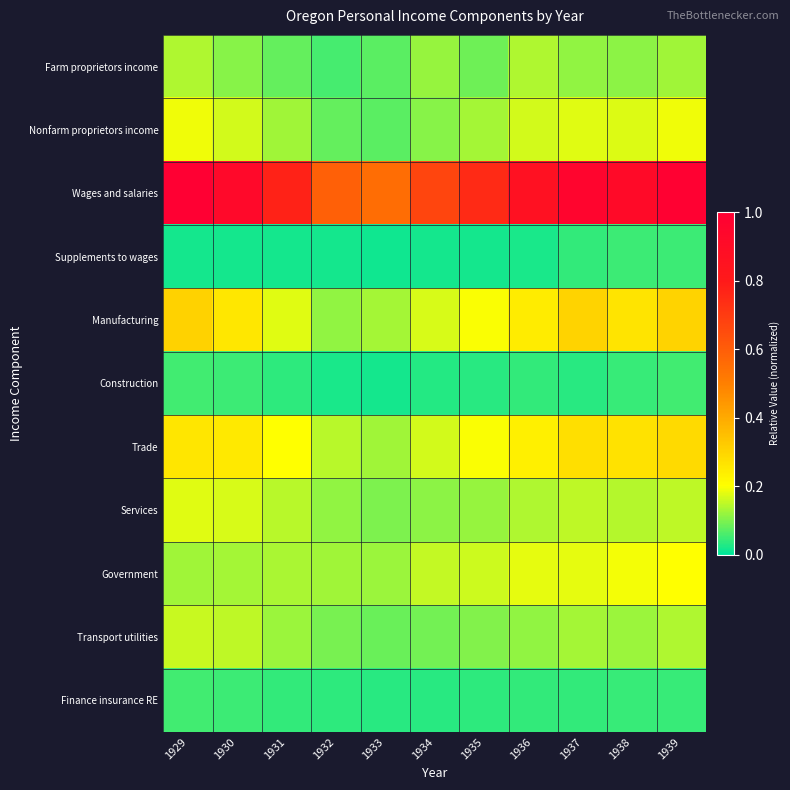

What is the difference between the highest and lowest values at 1936?

0.8